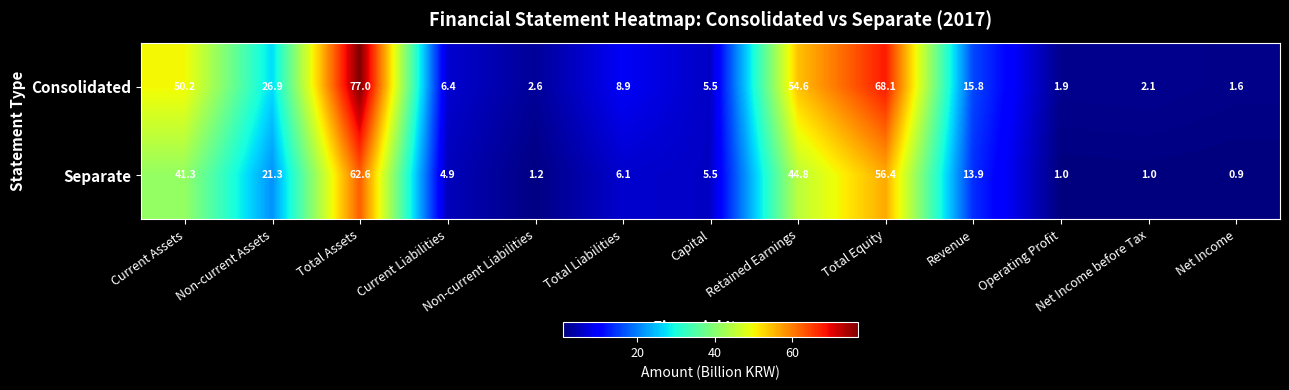

Where does the Consolidated series first go above 8?

Current Assets